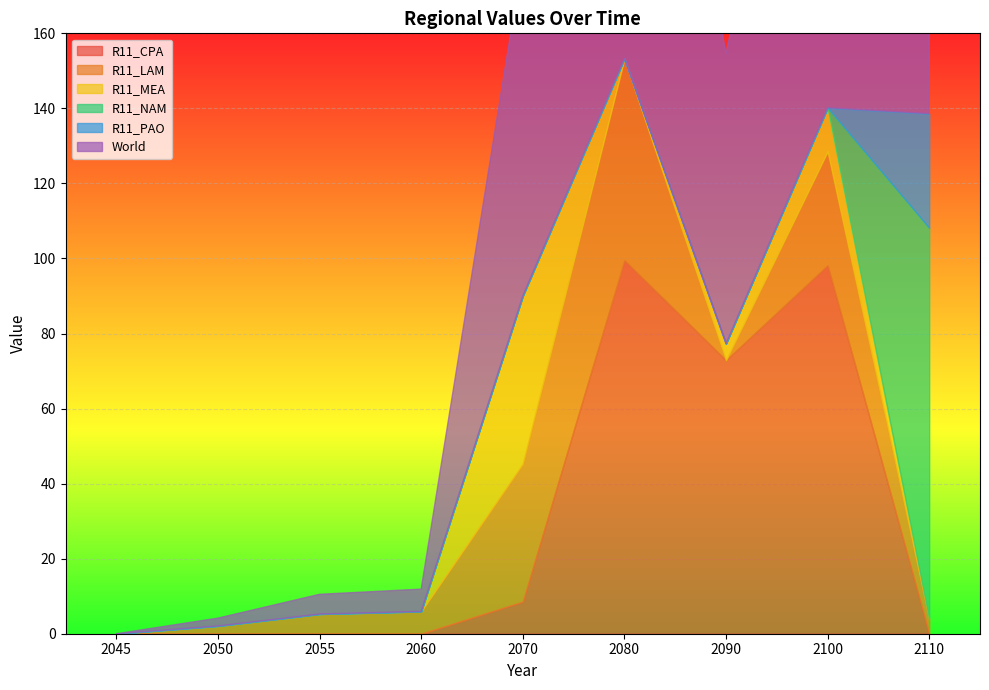

Reading left to right, transcribe all the data shown in this chart.

R11_CPA: 0.0	0.0	0.0	0.0	8.5	99.5	72.9	98.2	0.0
R11_LAM: 0.0	2.1	5.3	5.9	36.7	53.7	0.0	30.3	3.9
R11_MEA: 0.0	0.0	0.0	0.0	44.7	0.0	4.4	11.6	0.0
R11_NAM: 0.0	0.0	0.0	0.0	0.0	0.0	0.0	0.0	104.3
R11_PAO: 0.0	0.0	0.0	0.0	0.0	0.0	0.0	0.0	30.4
World: 0.0	2.1	5.3	5.9	90.0	153.3	77.3	140.2	138.6